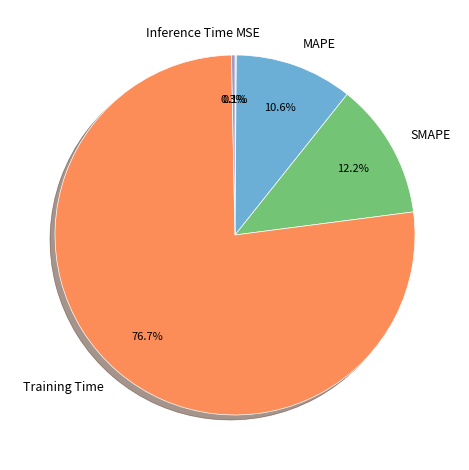

Which slice represents more than half of the pie?

Training Time